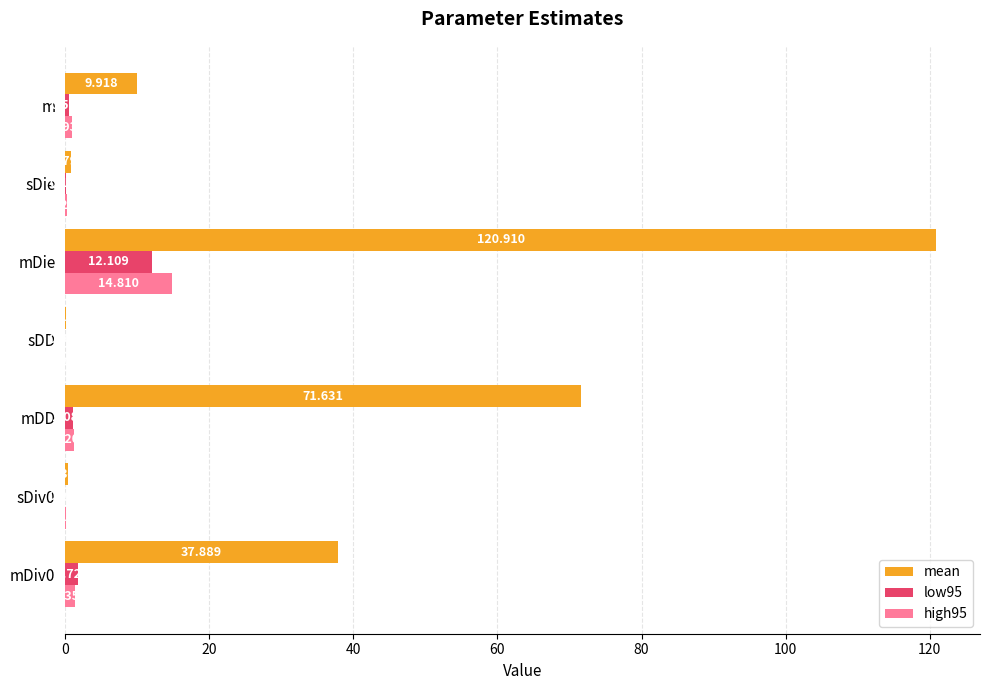

Is the value of high95 at mDiv0 greater than the value of low95 at sDiv0?

Yes